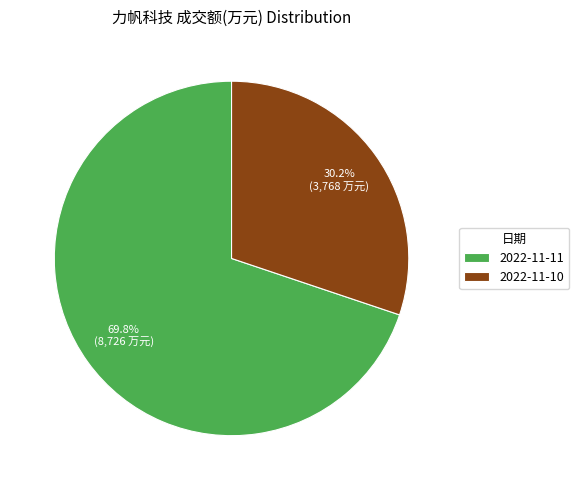

To the nearest percent, what percentage of the pie is 2022-11-10?

30%